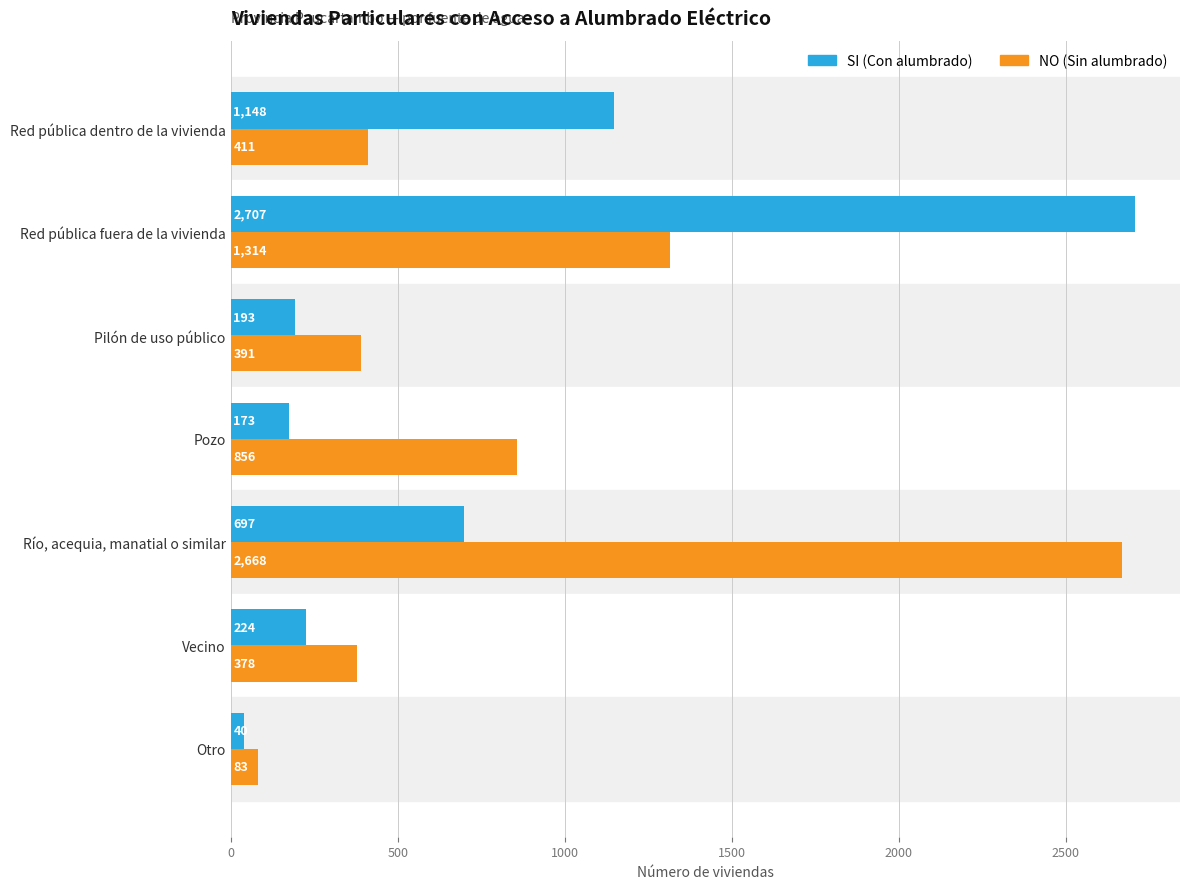

What is the sum of all SI (Con alumbrado) values?

5182